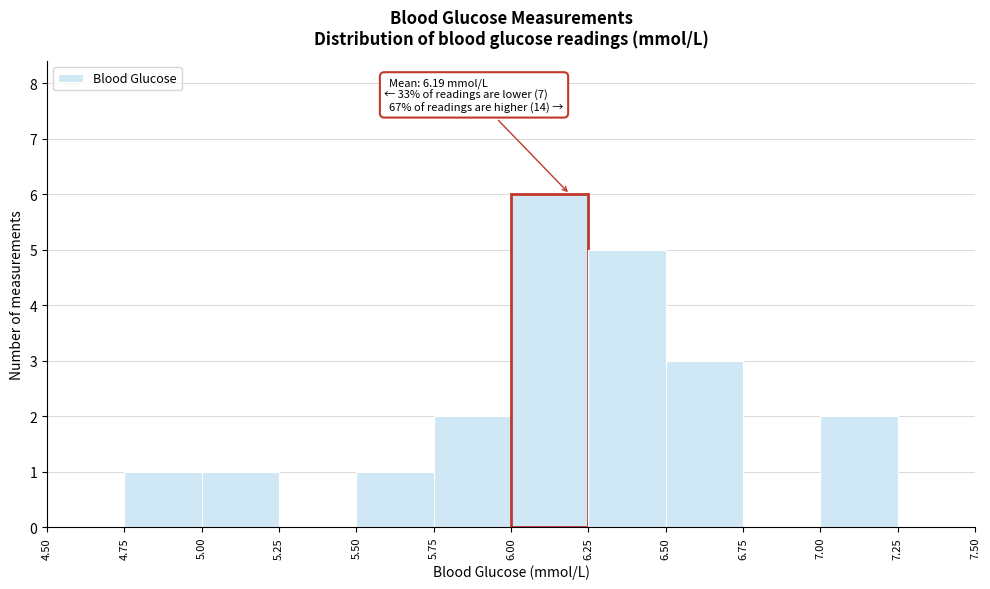

Over which range of the x-axis is the bar tallest?

6.00 to 6.25